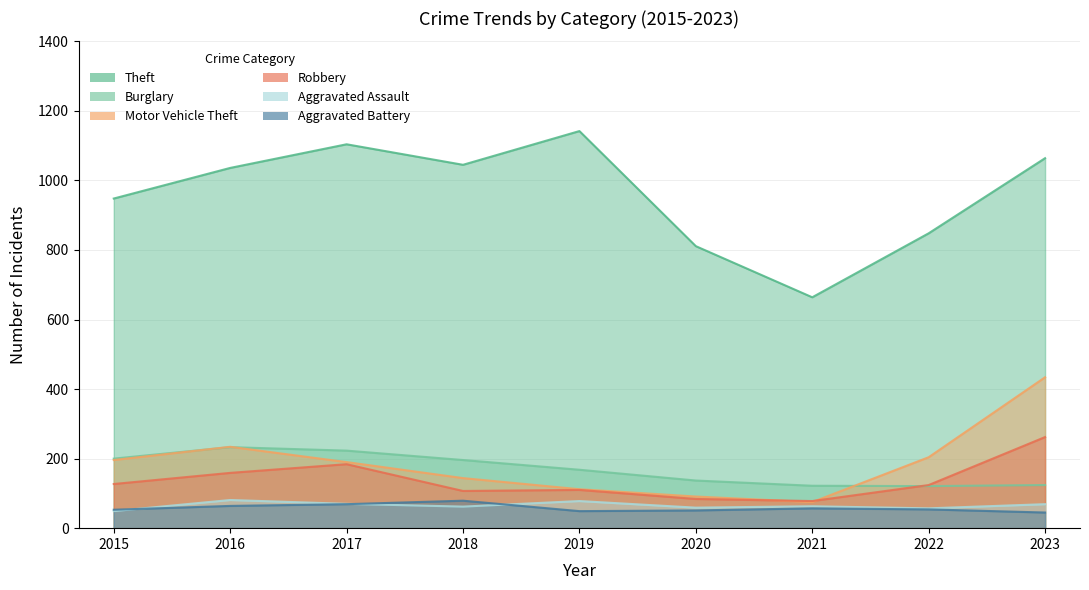

True or false: Motor Vehicle Theft has more than 0 interior local peaks.

True